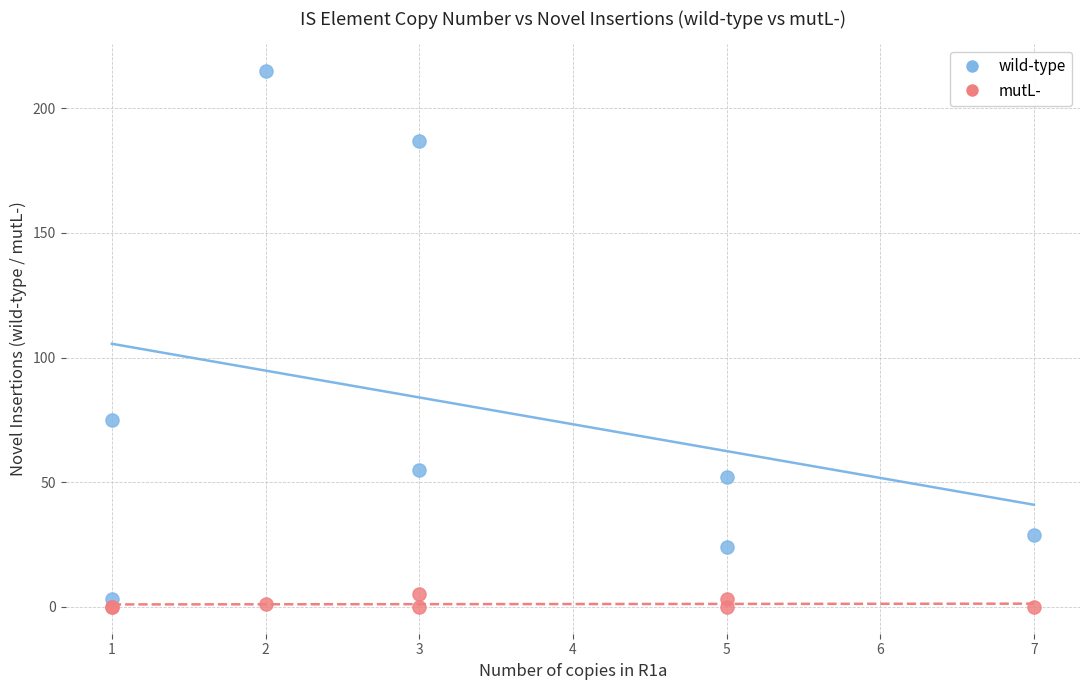

What is the X range (max minus min) for the scatter plot?

6